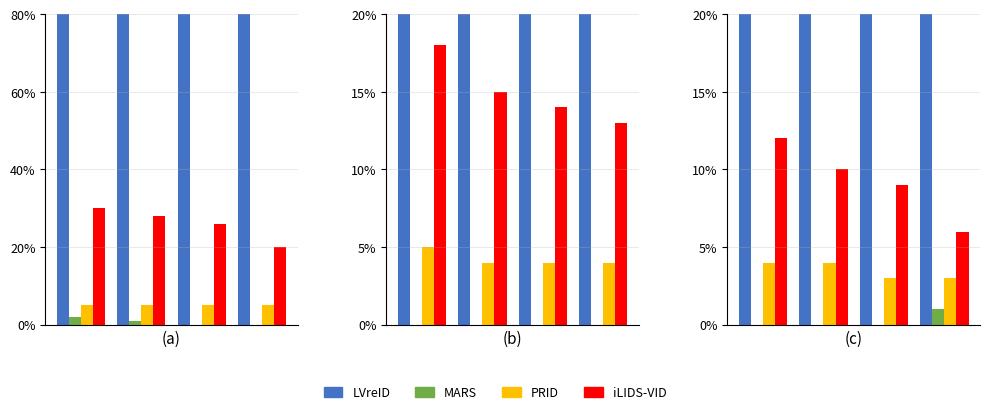

At which label does PRID reach its minimum?

2